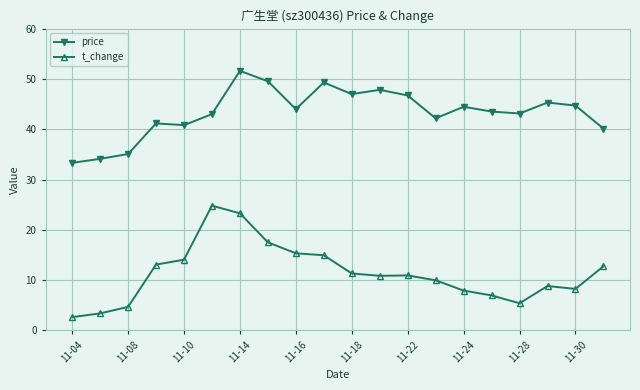

Rank the series by their average value, from highest to lowest.

price, t_change